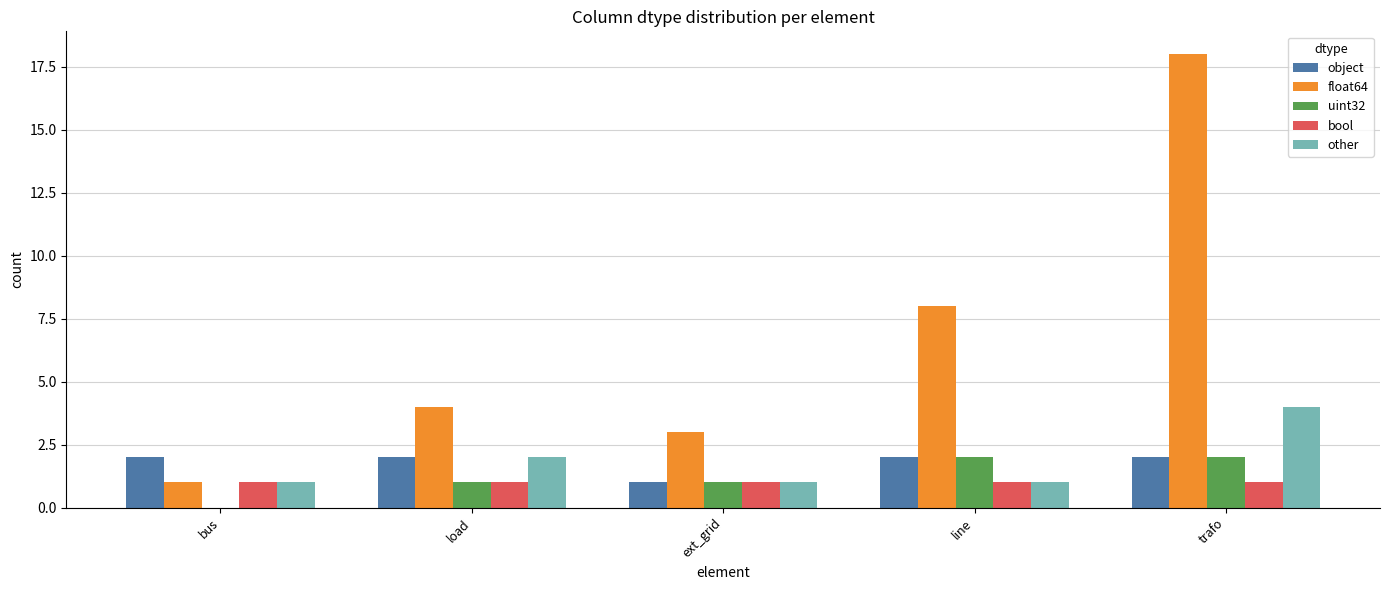

Which series has the largest total across all categories?

float64